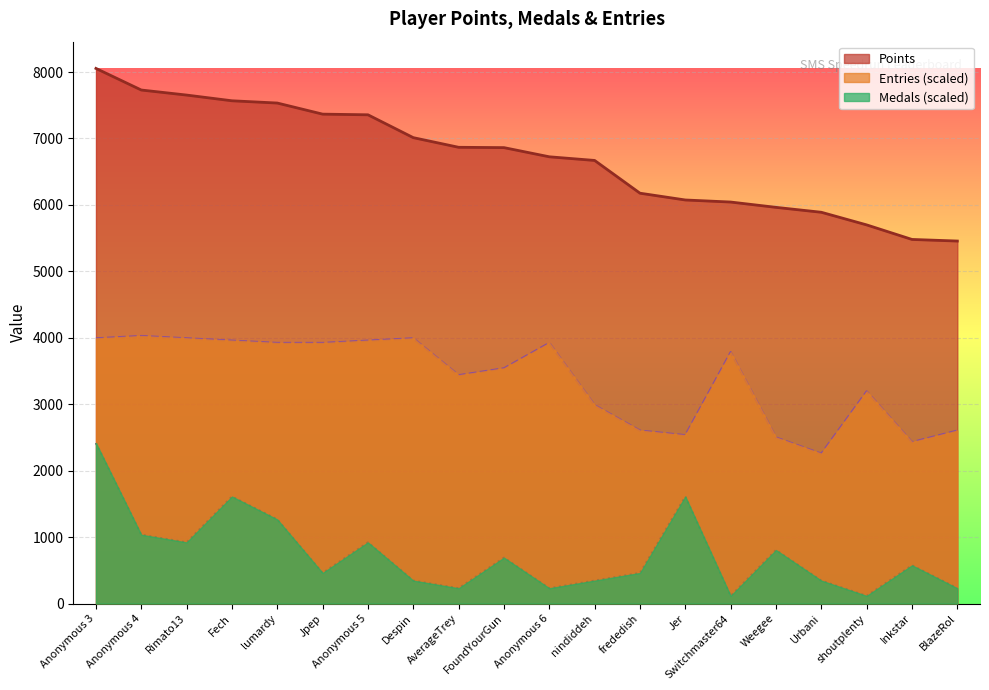

Between Rimato13 and Despin, which series saw the biggest shift?

Points